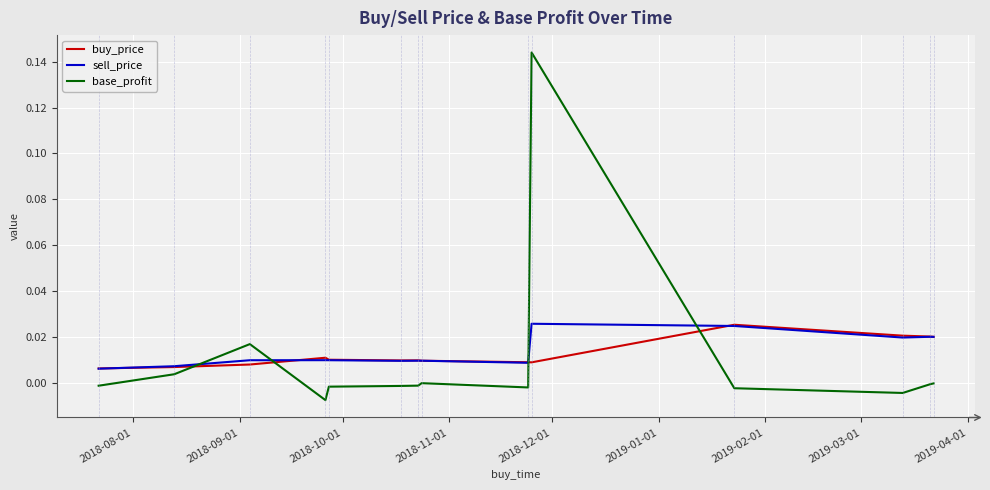

How many intersections are there between base_profit and sell_price?

4